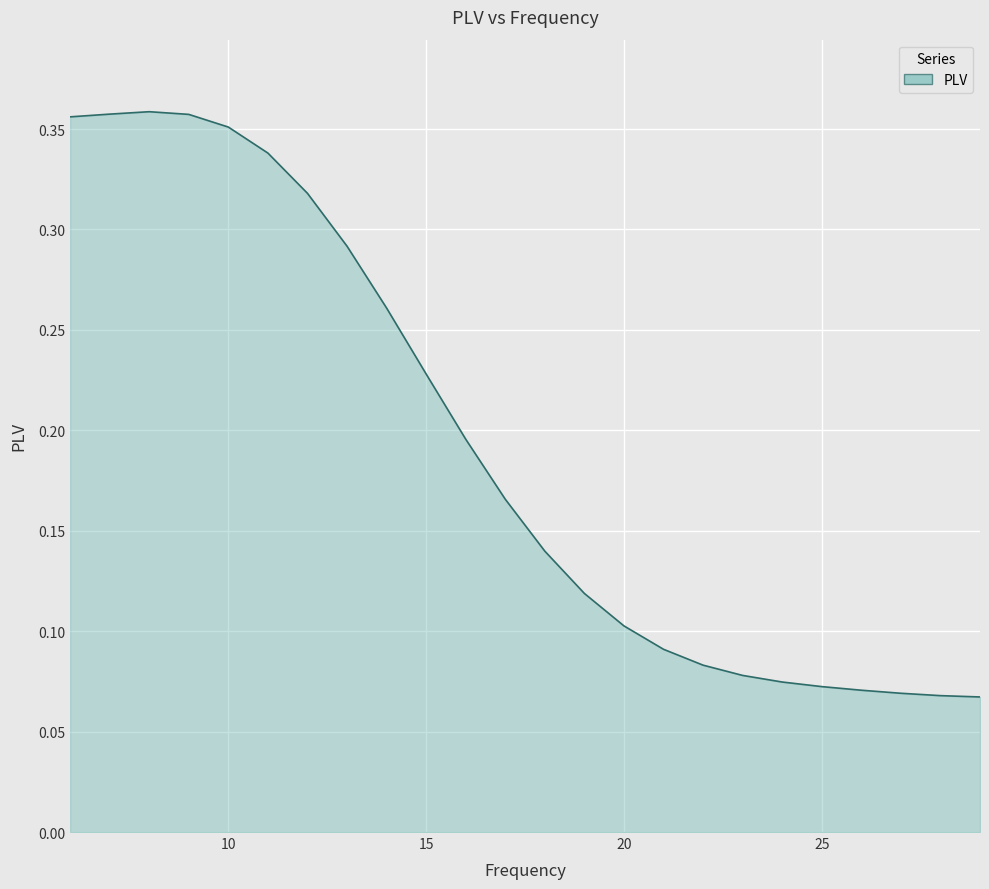

List the labels in order of value, smallest first.

29, 28, 27, 26, 25, 24, 23, 22, 21, 20, 19, 18, 17, 16, 15, 14, 13, 12, 11, 10, 6, 9, 7, 8